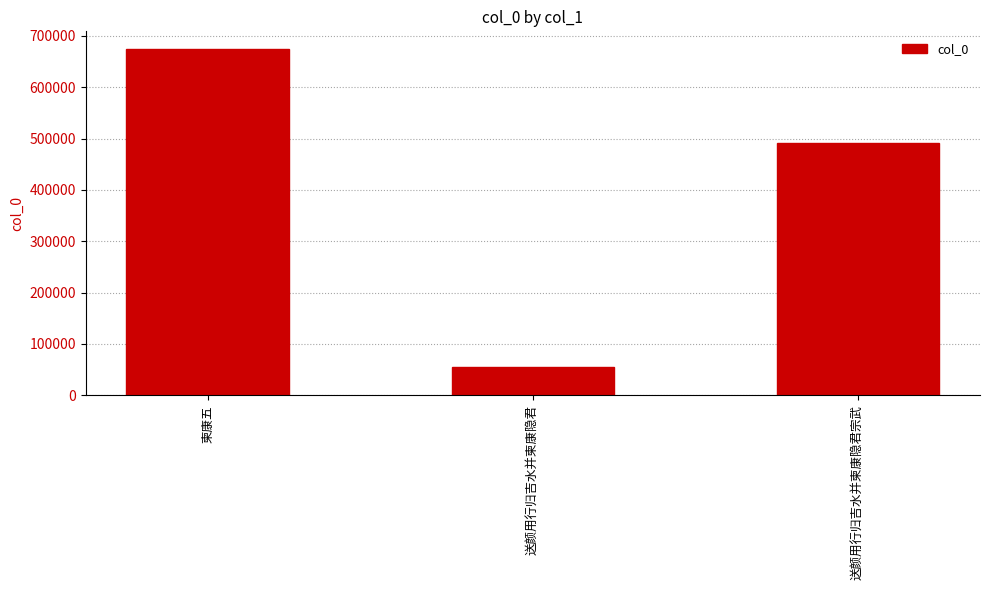

Reading right to left, transcribe all the data shown in this chart.

491576	54554	675084